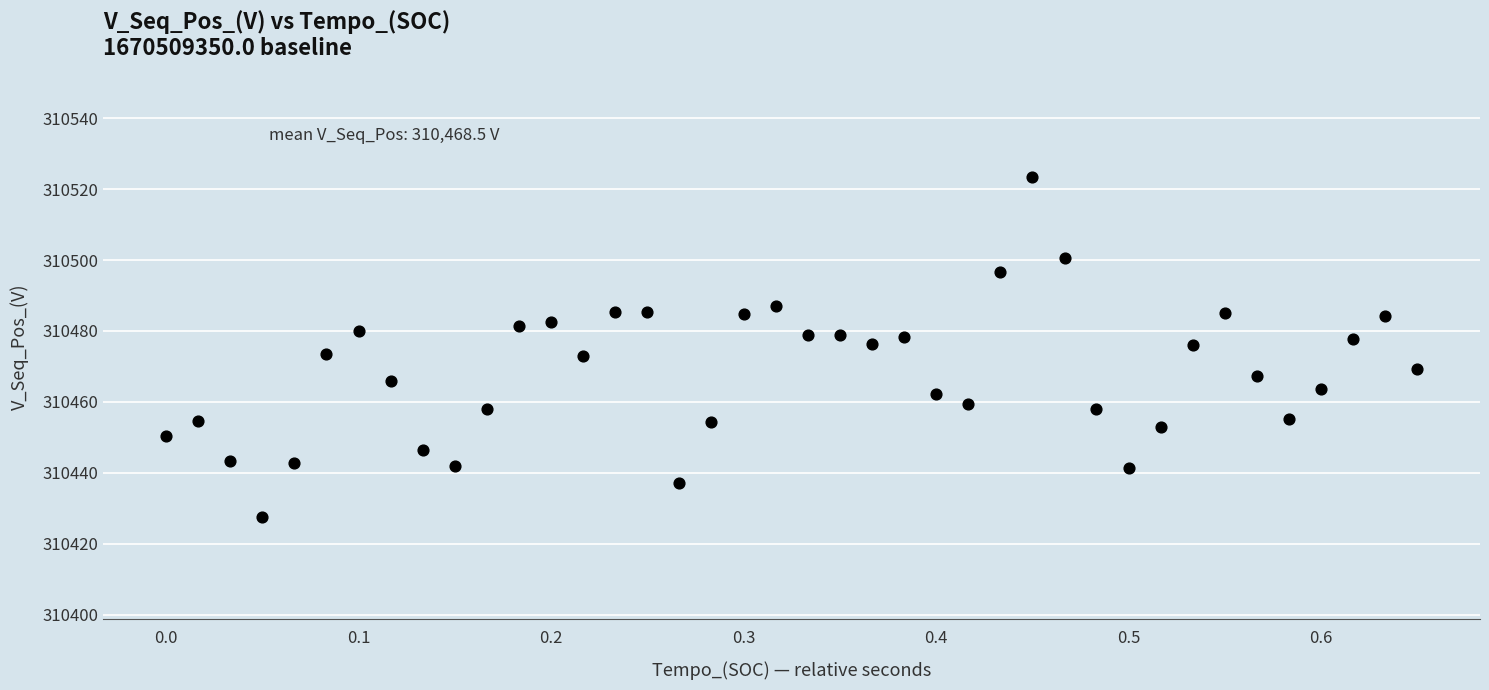

What is the range of Y values (max minus min)?

95.9